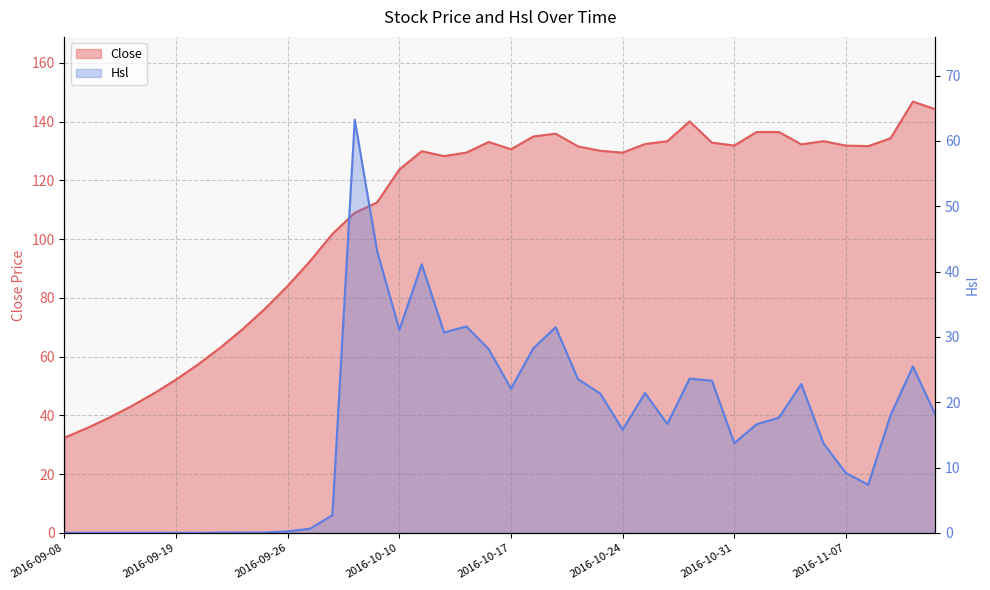

What value does the Hsl series have at 2016-11-11?

18.1